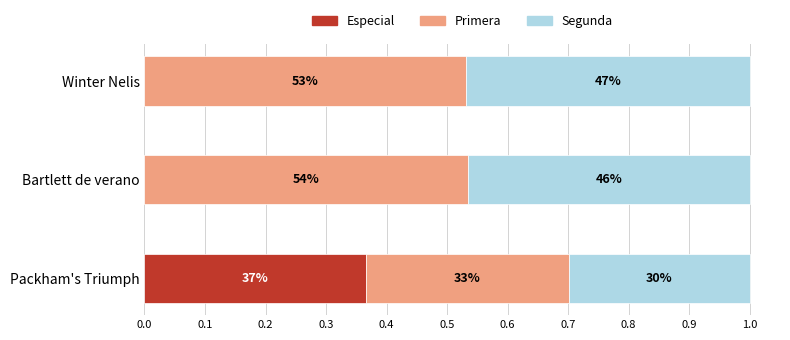

Reading right to left, list all the values displayed in this chart.

Especial: 0.2=0.0	0.1=0.0	0.0=0.4
Primera: 0.2=0.5	0.1=0.5	0.0=0.3
Segunda: 0.2=0.5	0.1=0.5	0.0=0.3